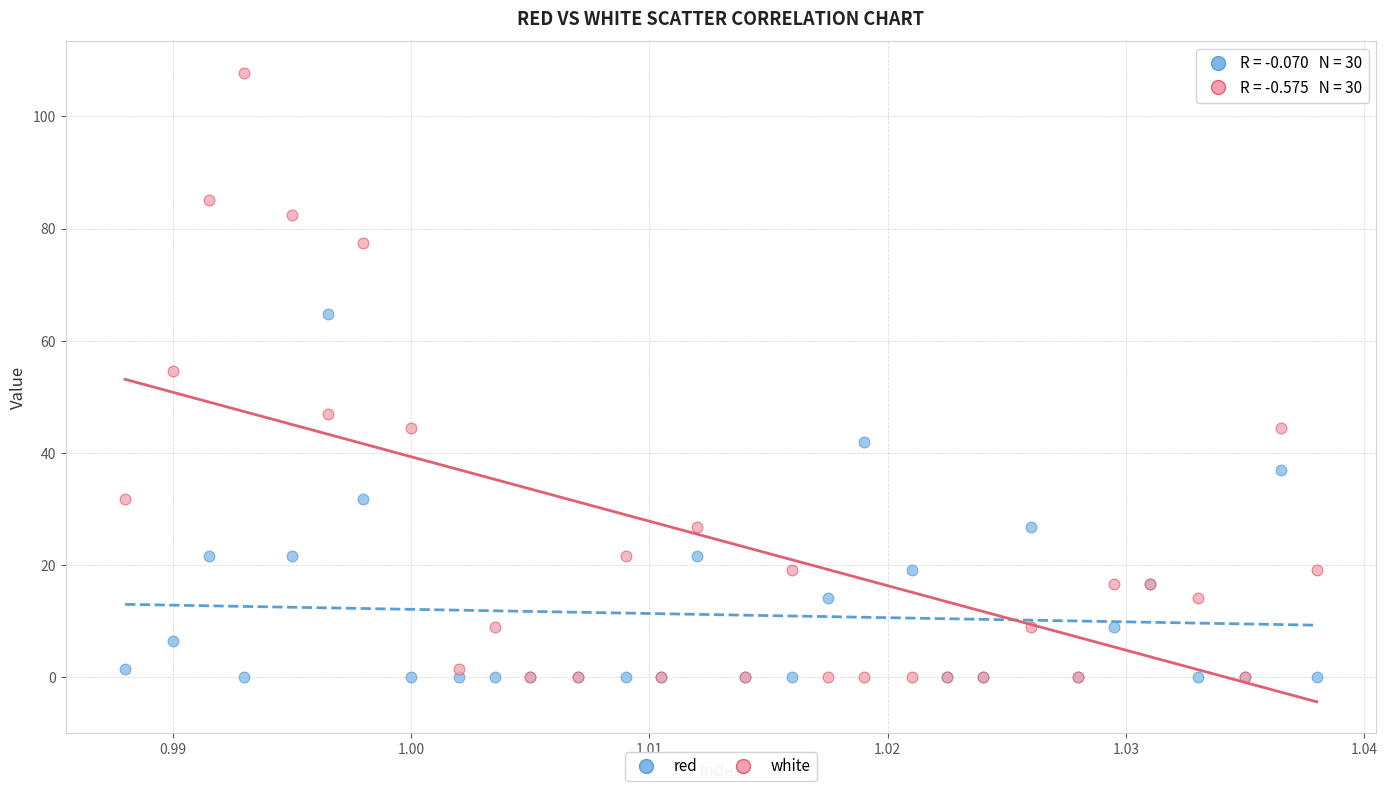

In the white series, what Y value is closest to 53?

54.6